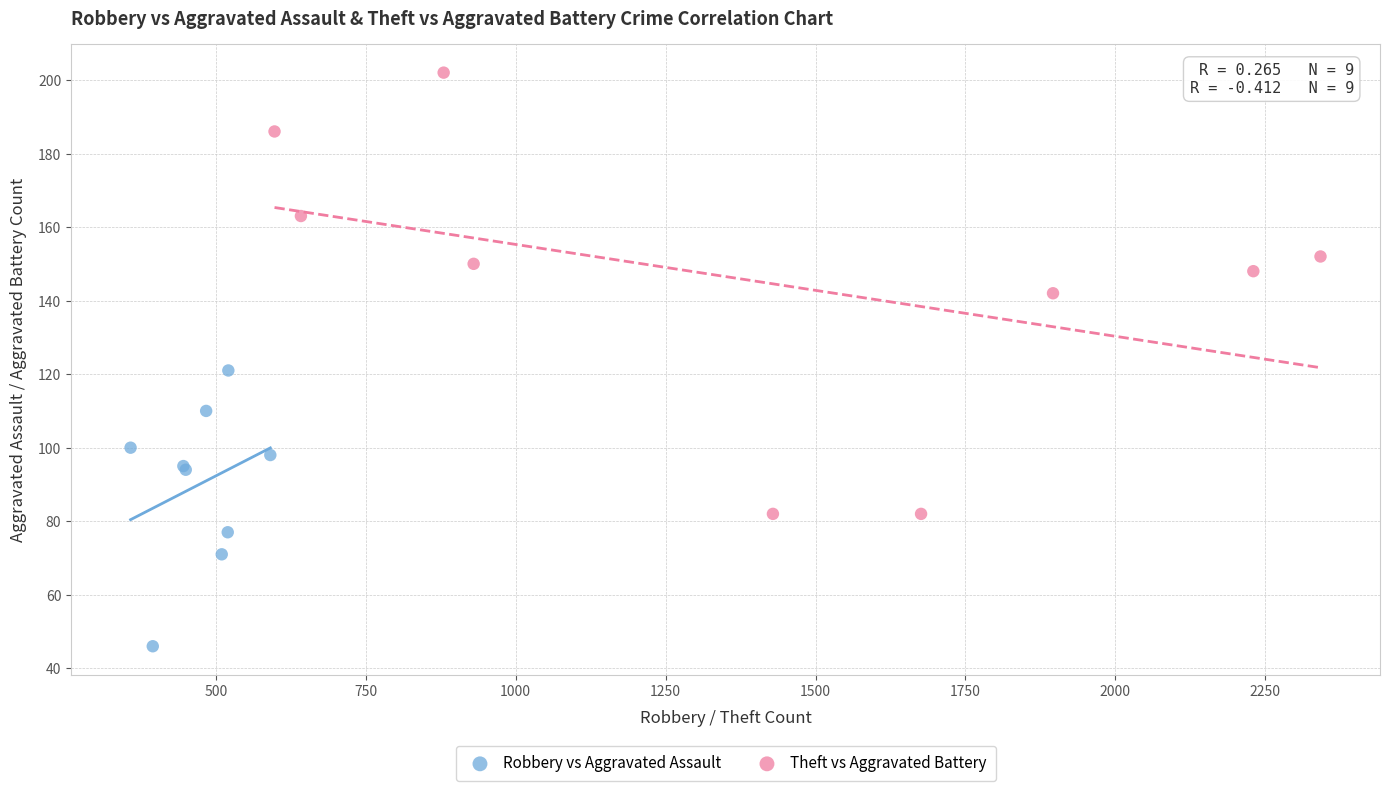

Which series contains the highest Y value?

Theft vs Aggravated Battery